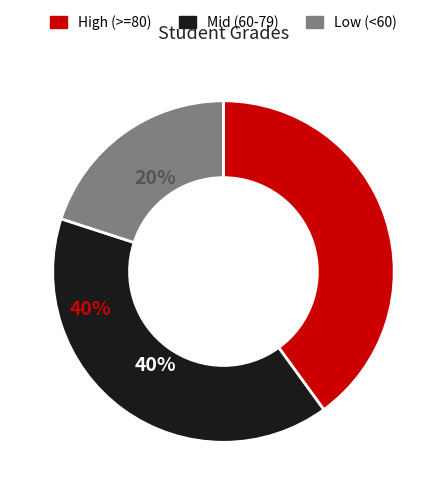

Is there any slice that represents more than half of the pie?

No